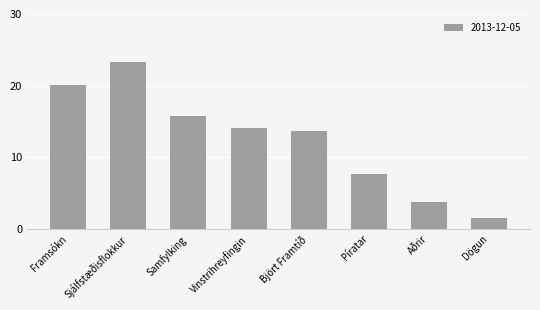

What is the minimum value shown in the chart?

1.5